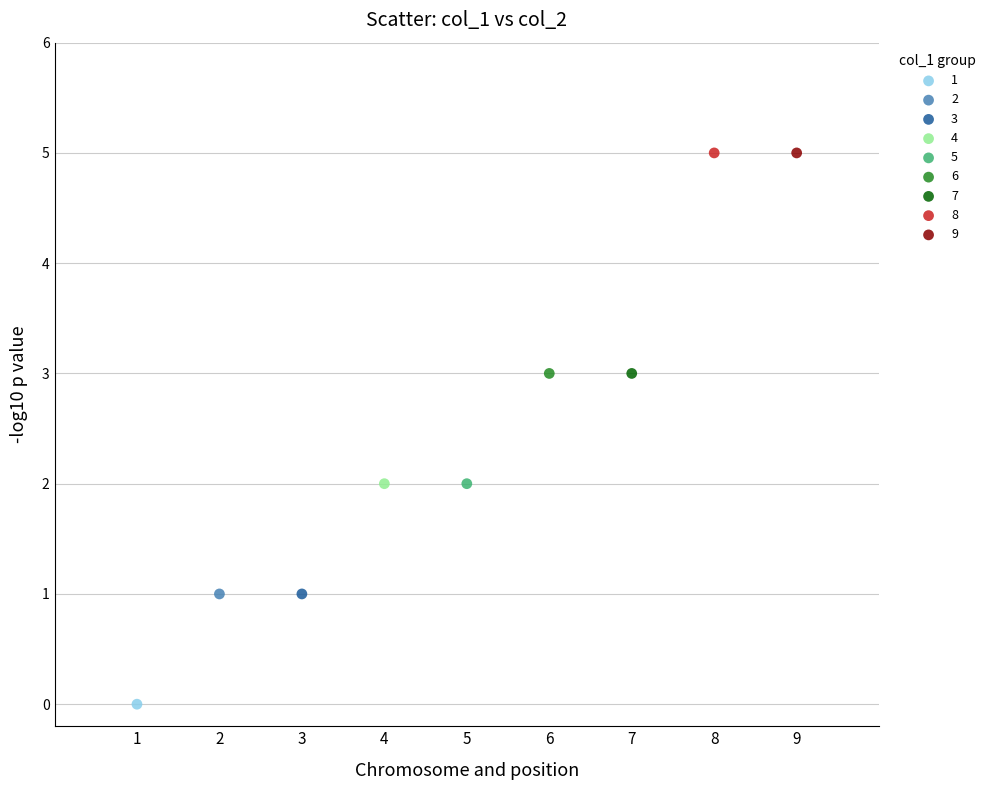

What are all the series names shown in the legend?

1, 2, 3, 4, 5, 6, 7, 8, 9